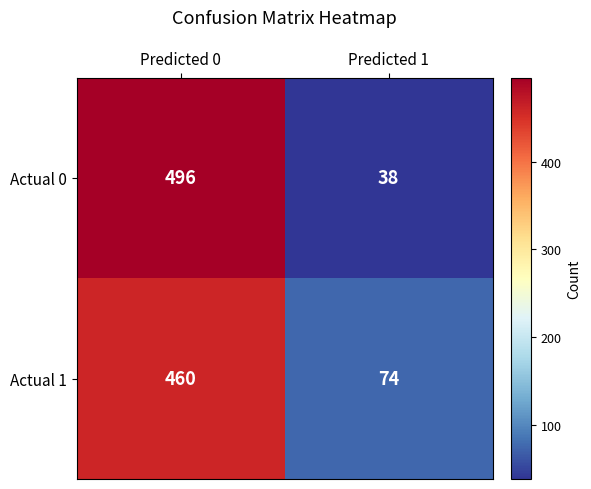

The Actual 1 series shows 460 at Predicted 0. True or false?

True